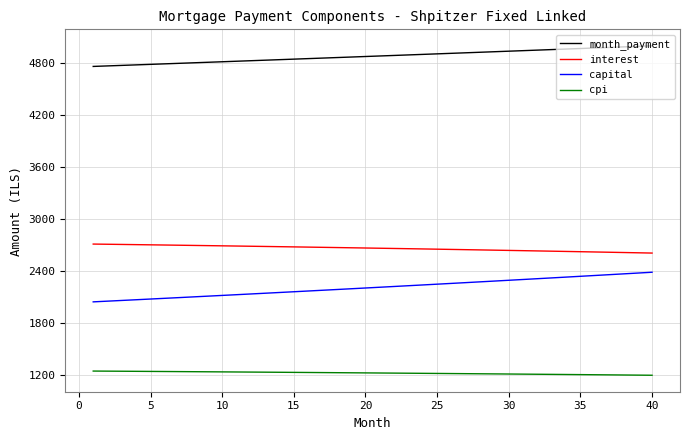

What is the maximum value for interest?

2711.7